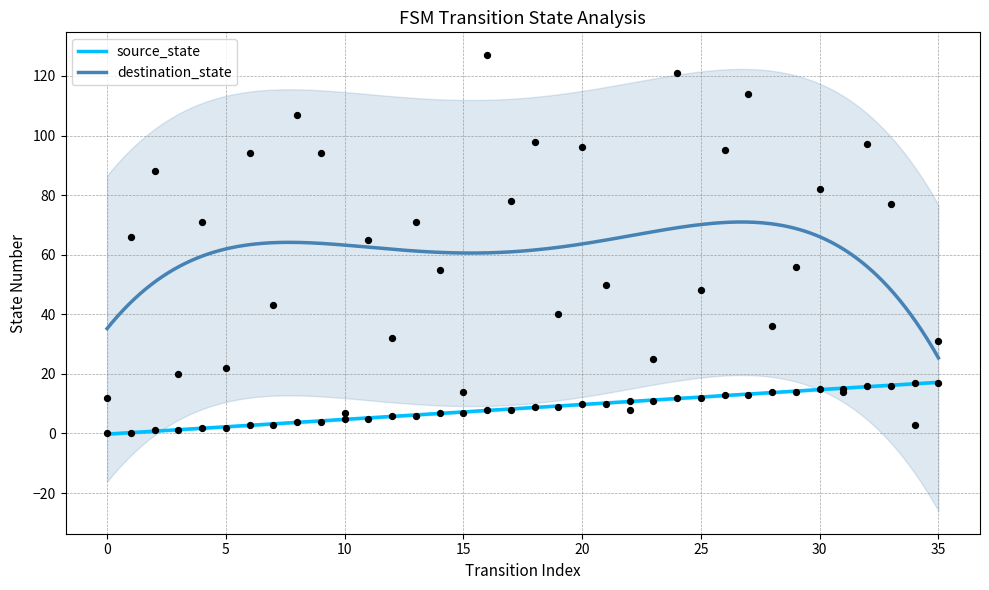

Which series has the largest total across all categories?

destination_state